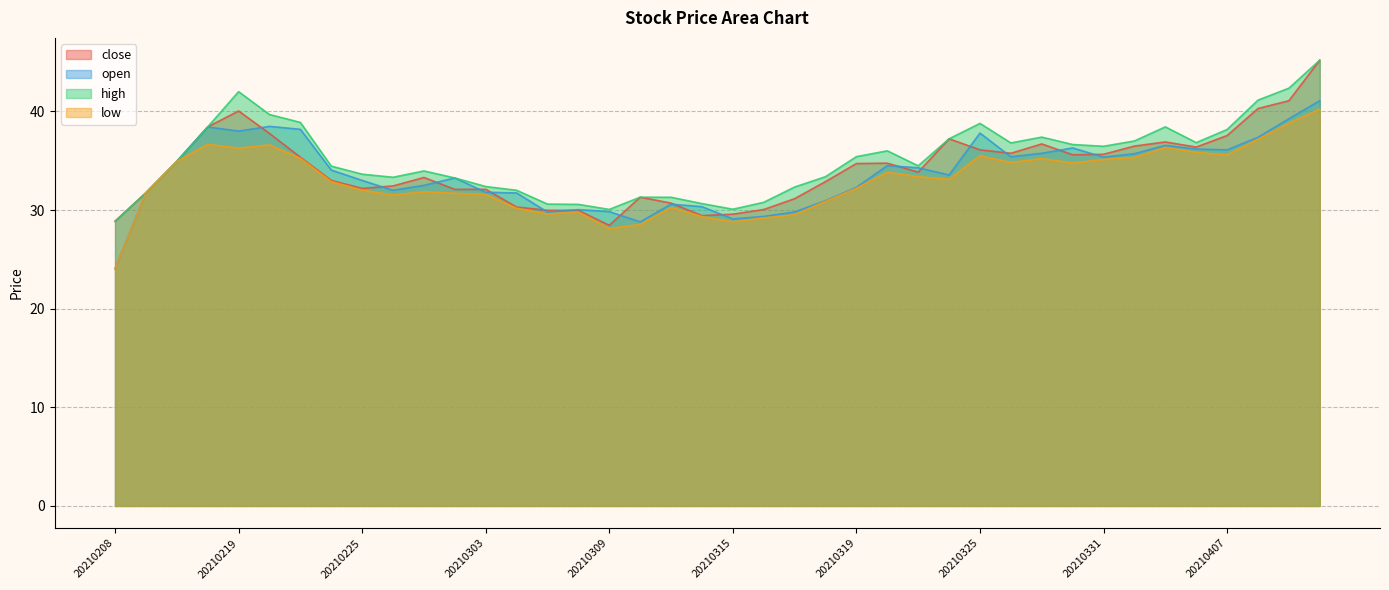

Where is the first local minimum for open?

20210219